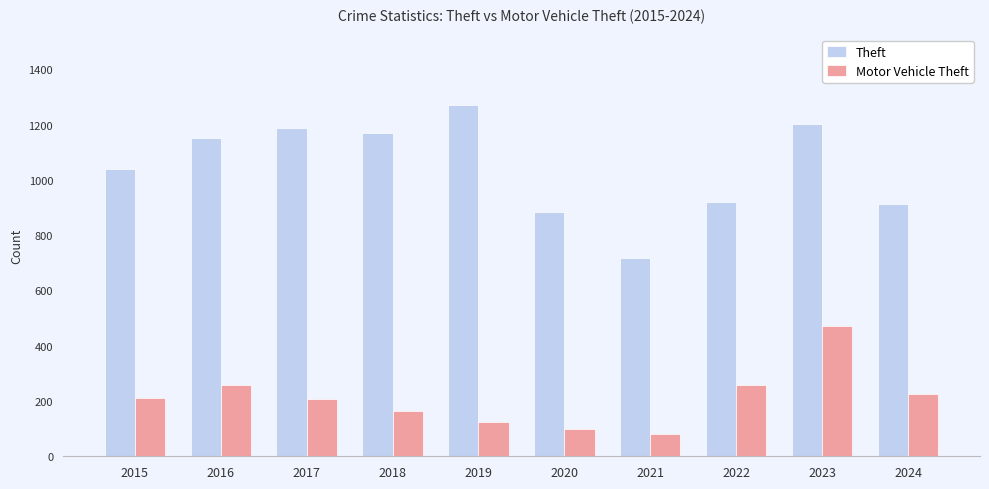

What value does the Theft series have at 2023?

1204